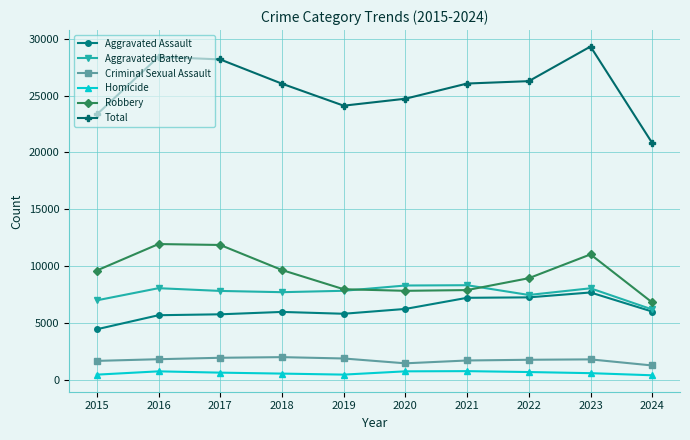

At how many categories does at least one series exceed 14476?

10